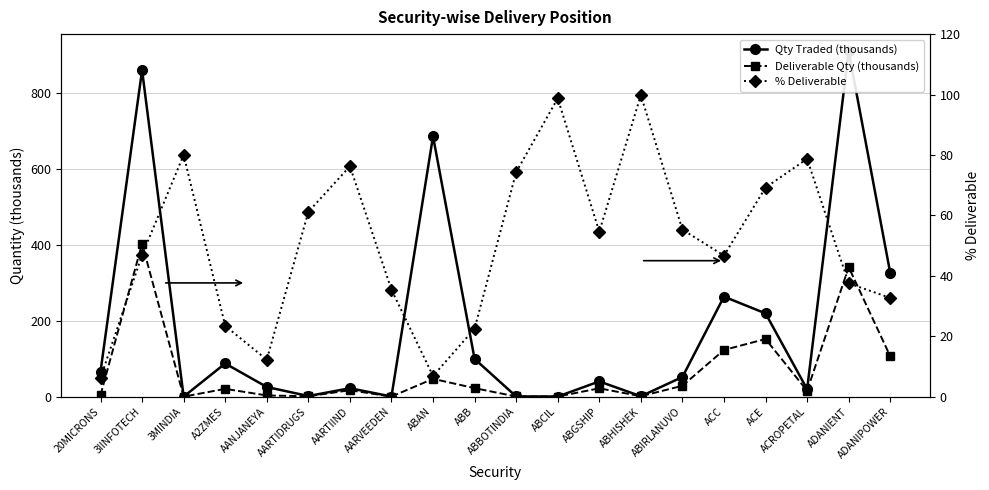

True or false: Deliverable Qty (thousands) and Qty Traded (thousands) intersect in this chart.

False